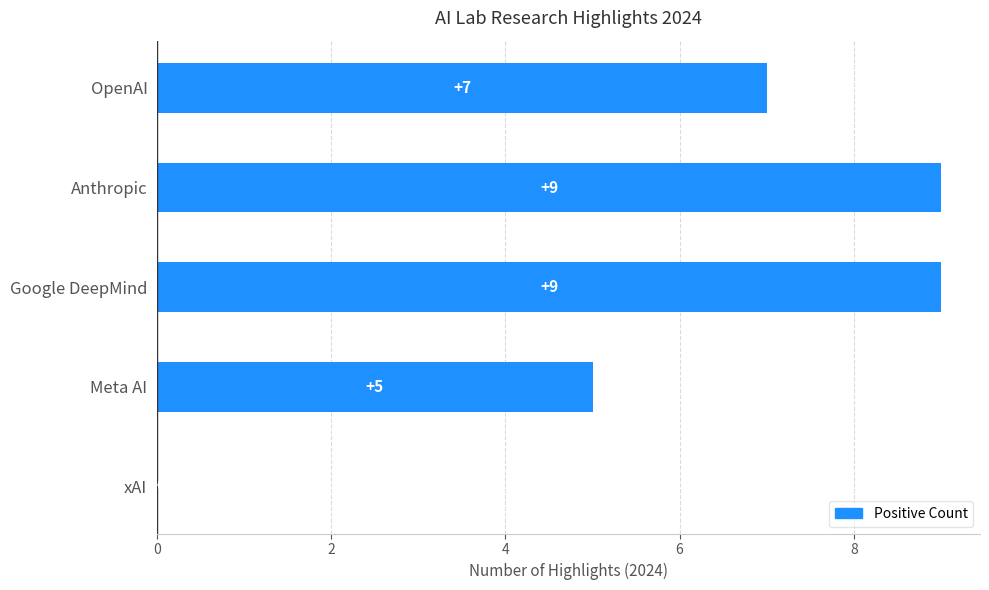

What is the greatest value displayed?

9